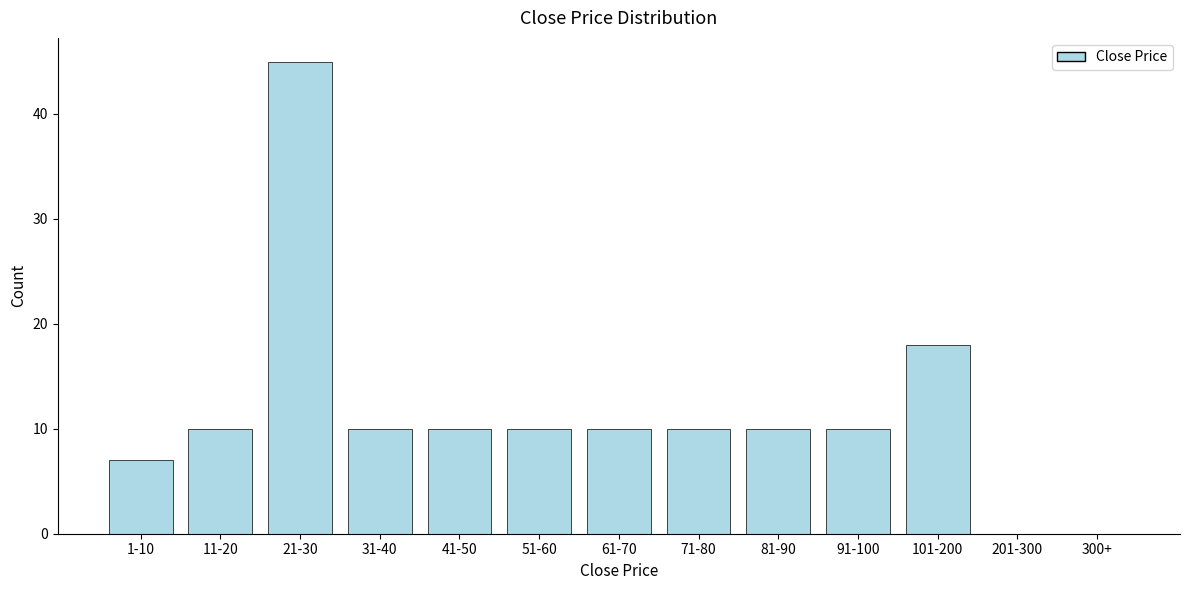

Reading left to right, transcribe all the data shown in this chart.

1-10=7	11-20=10	21-30=45	31-40=10	41-50=10	51-60=10	61-70=10	71-80=10	81-90=10	91-100=10	101-200=18	201-300=0	300+=0